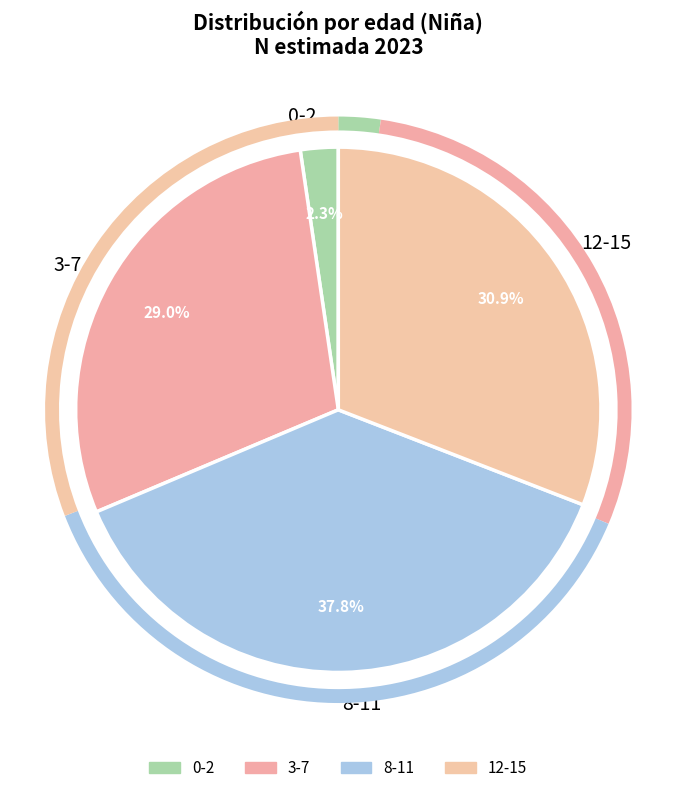

Is it true that 3-7 is 23% of the pie?

False